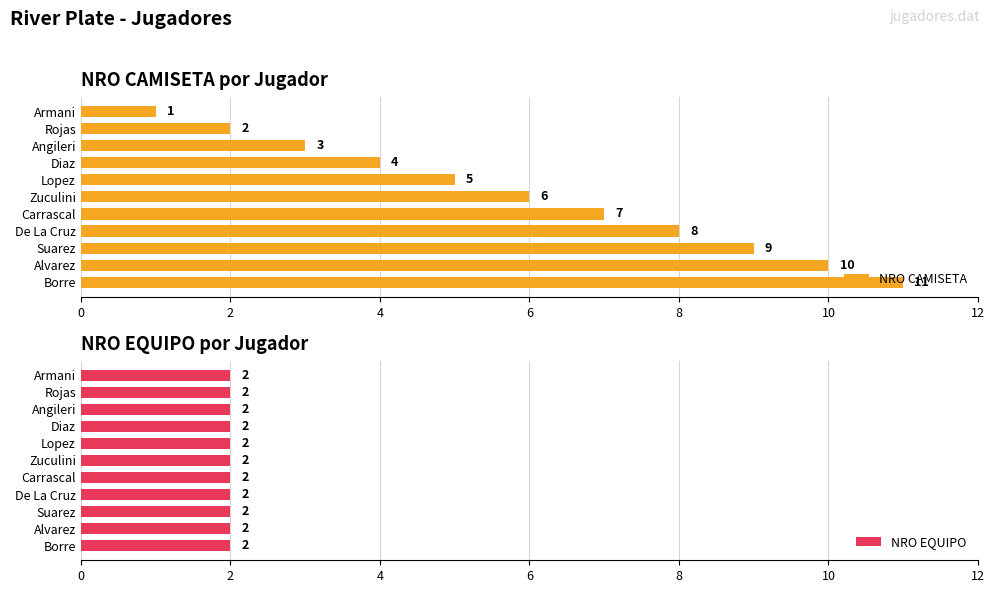

What is the sum of all NRO CAMISETA values?

66